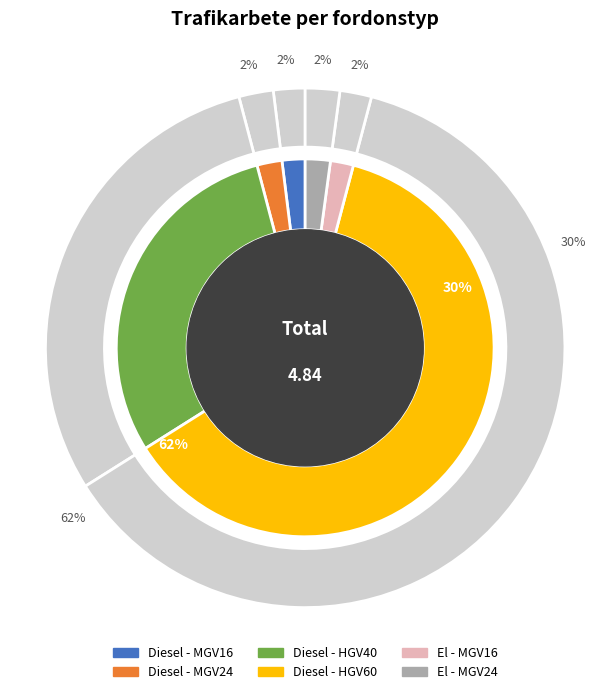

How many segments does this pie chart have?

6